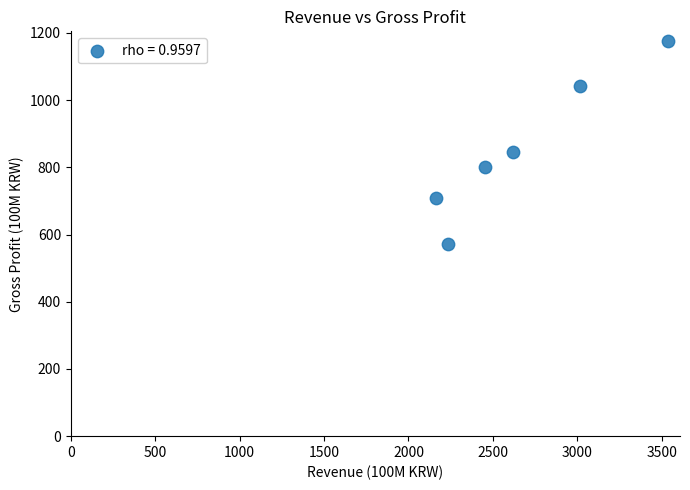

What Y value in the scatter plot is closest to 873?

846.9